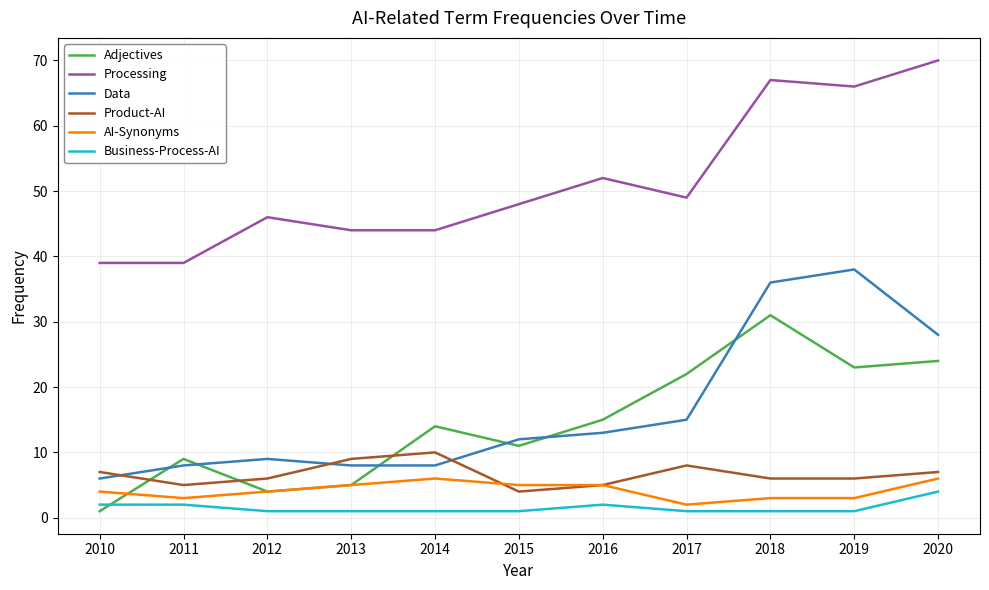

At which label does Data reach its peak?

2019